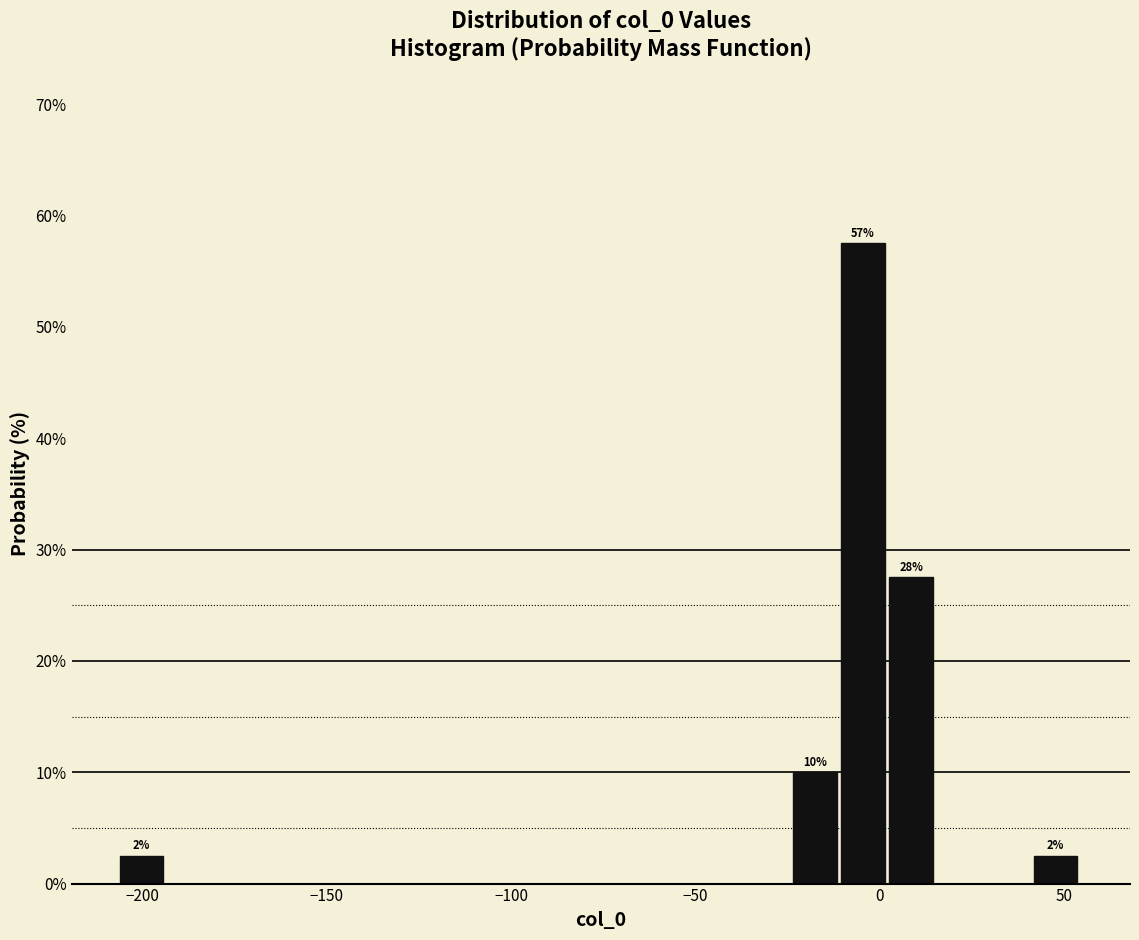

Around what value on the x-axis is the tallest bar? Give the approximate position of its centre, as read against the axis.

-5